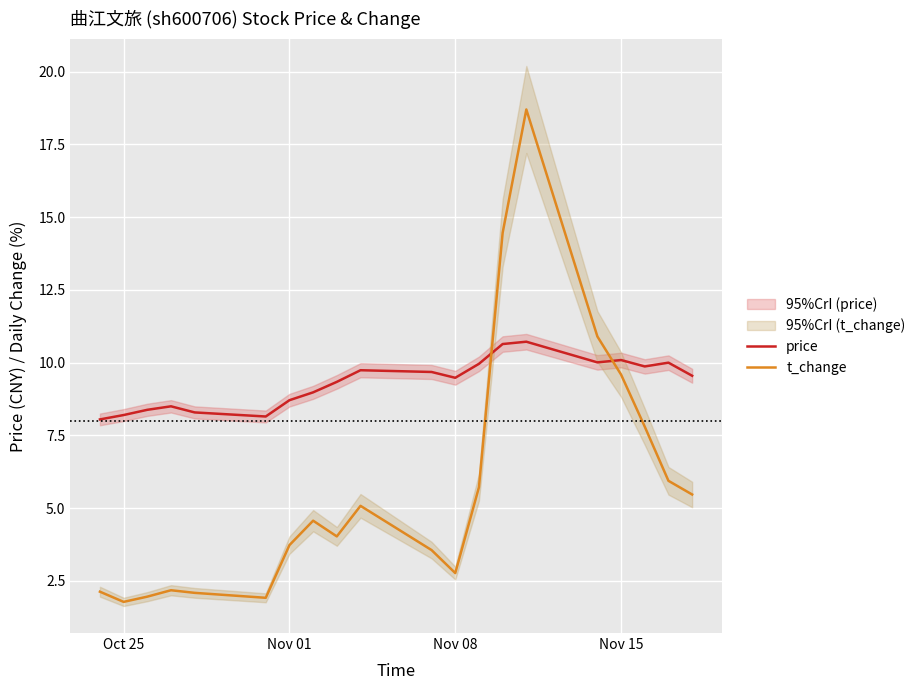

The value of price at Nov 15 is 10.1. True or false?

True